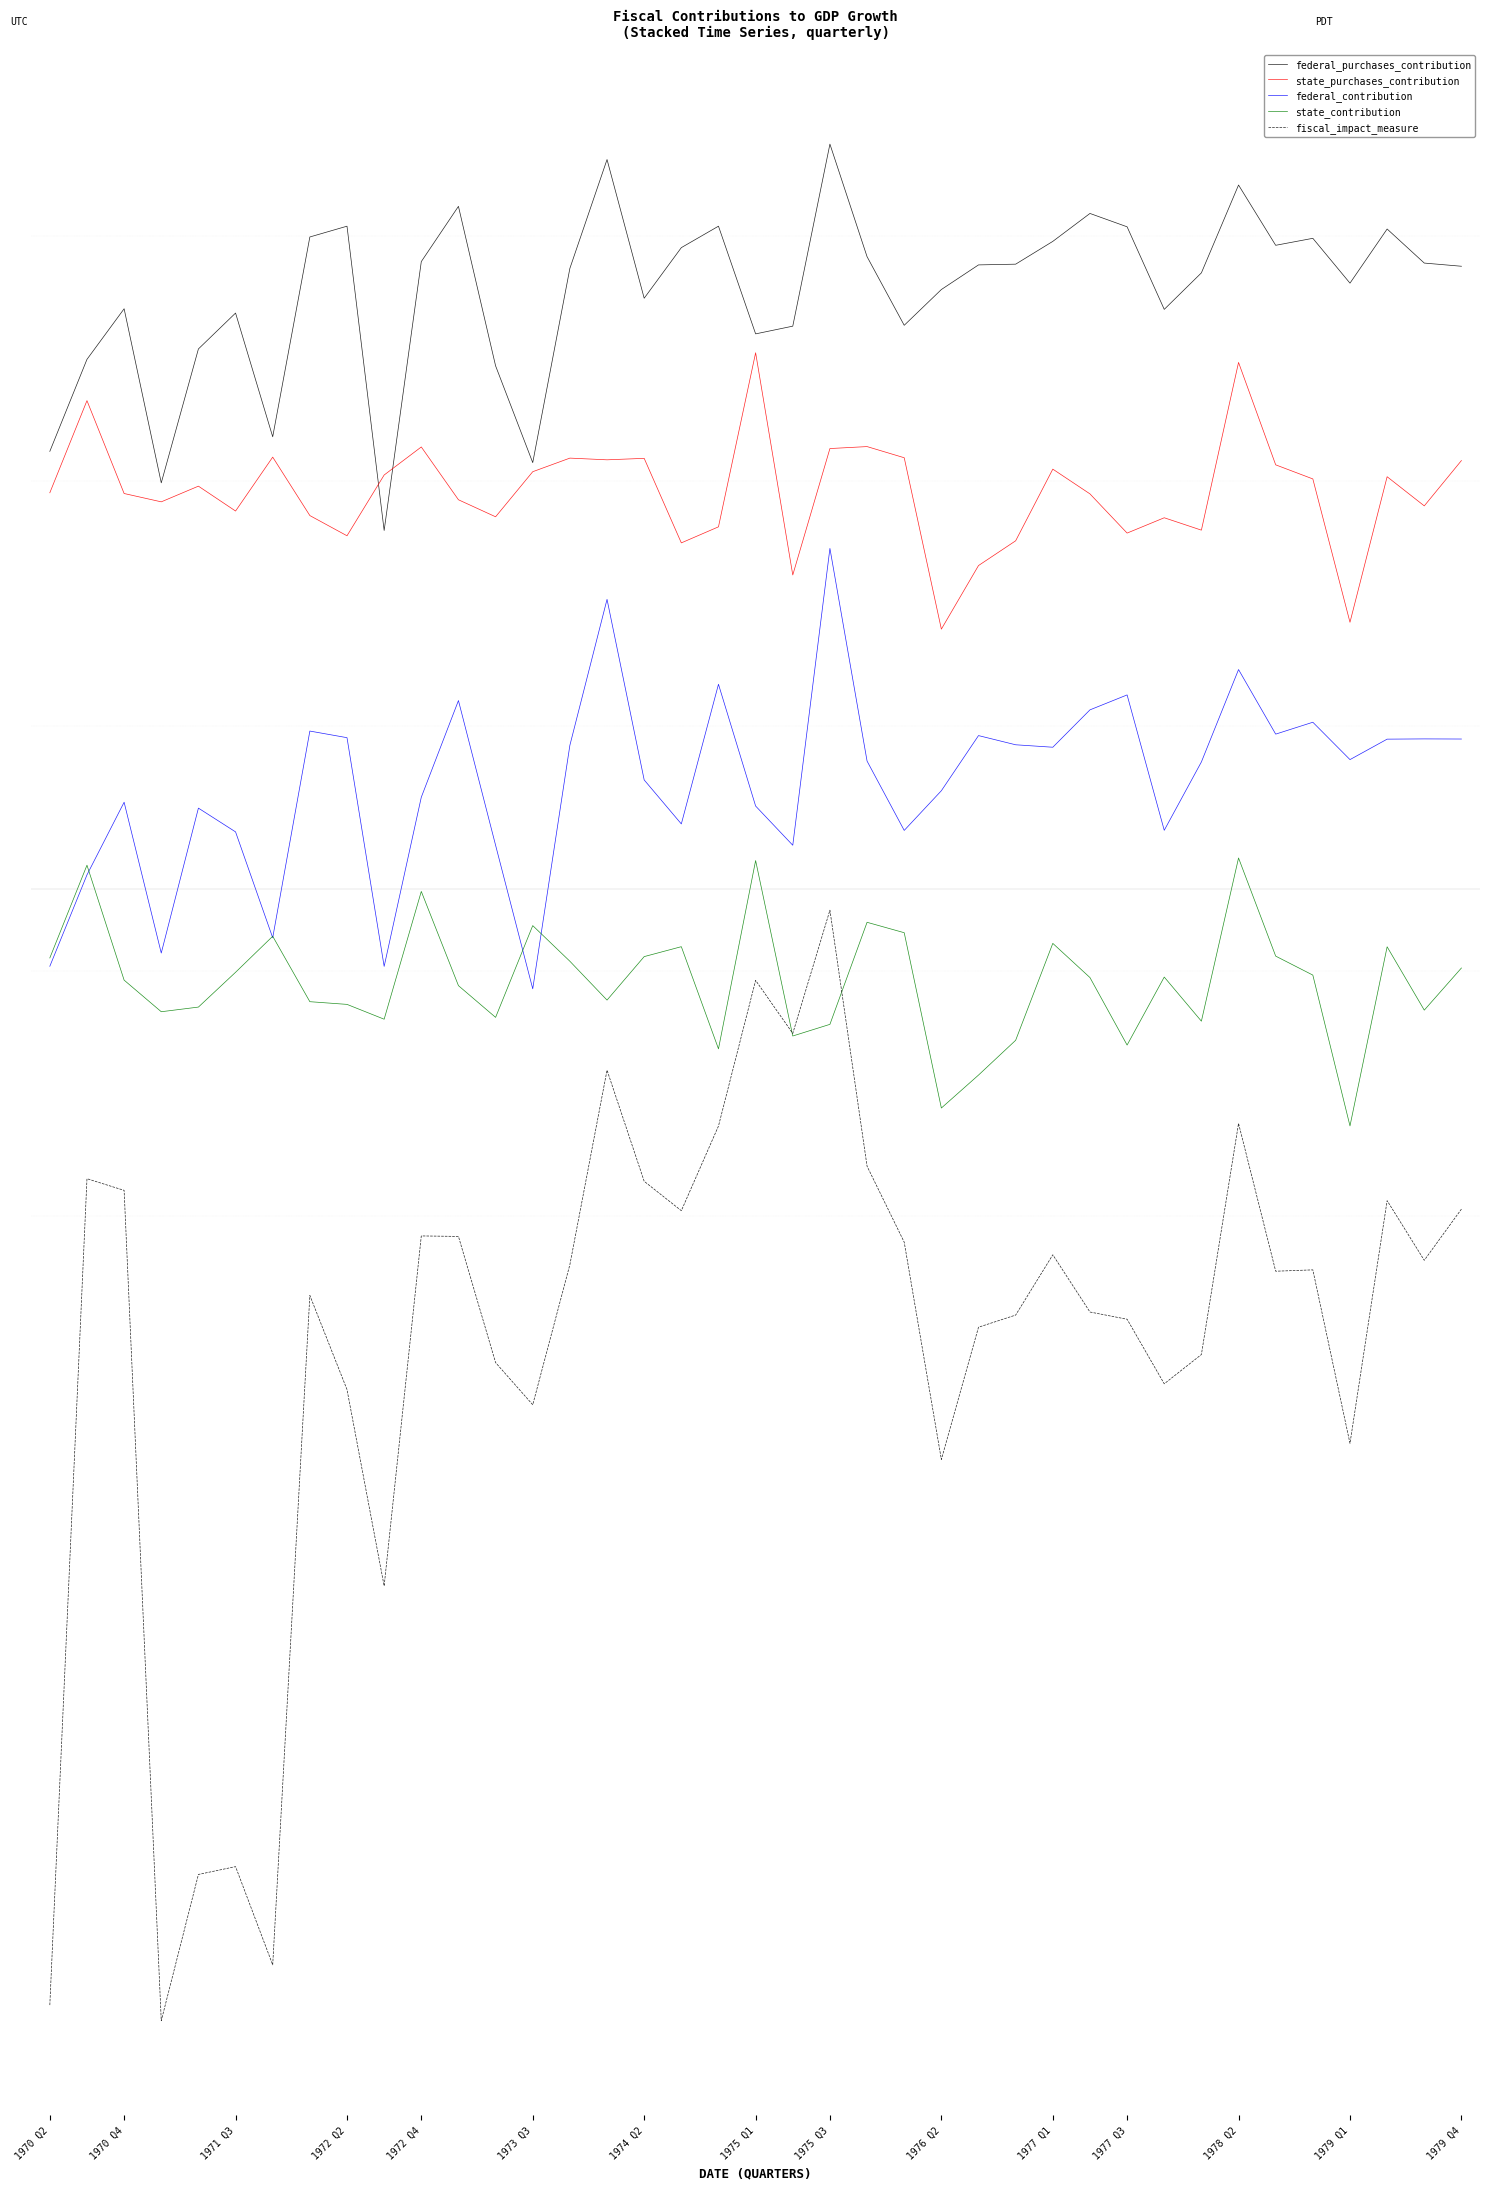

Which series has the largest range (max minus min)?

fiscal_impact_measure